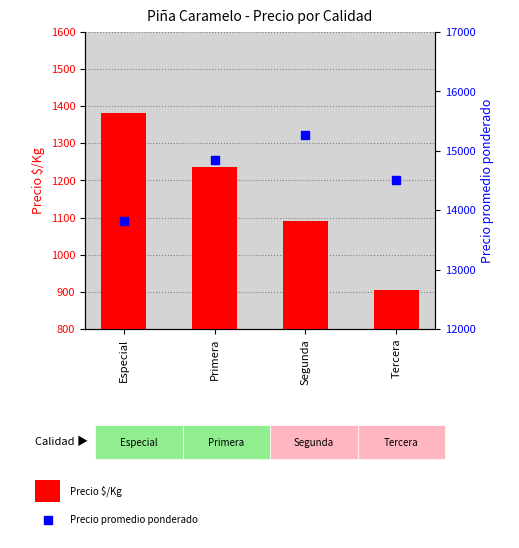

At which category is the sum across all series the highest?

Segunda